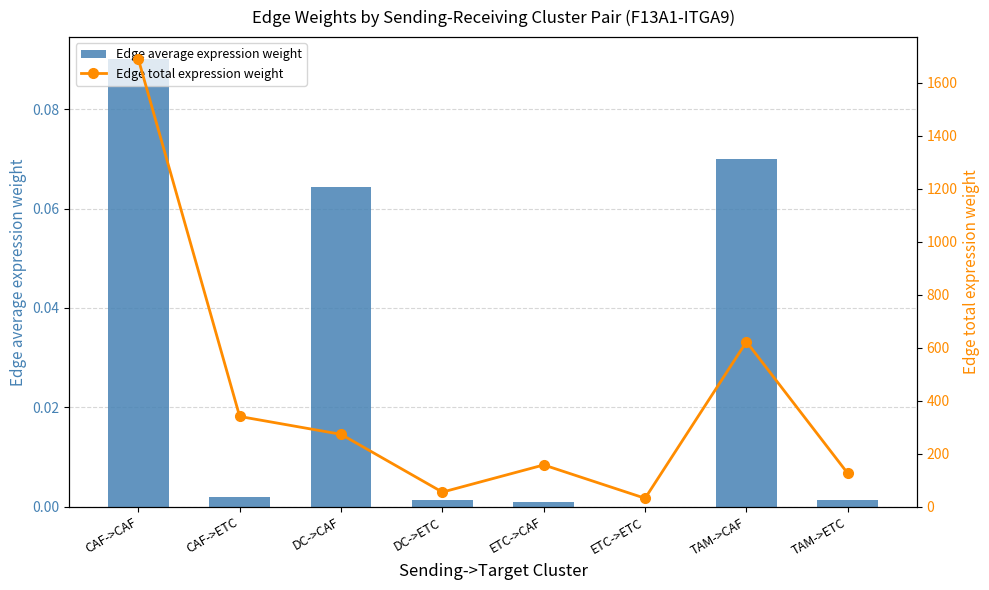

True or false: Edge total expression weight has a value of 157.7 at ETC->CAF.

True